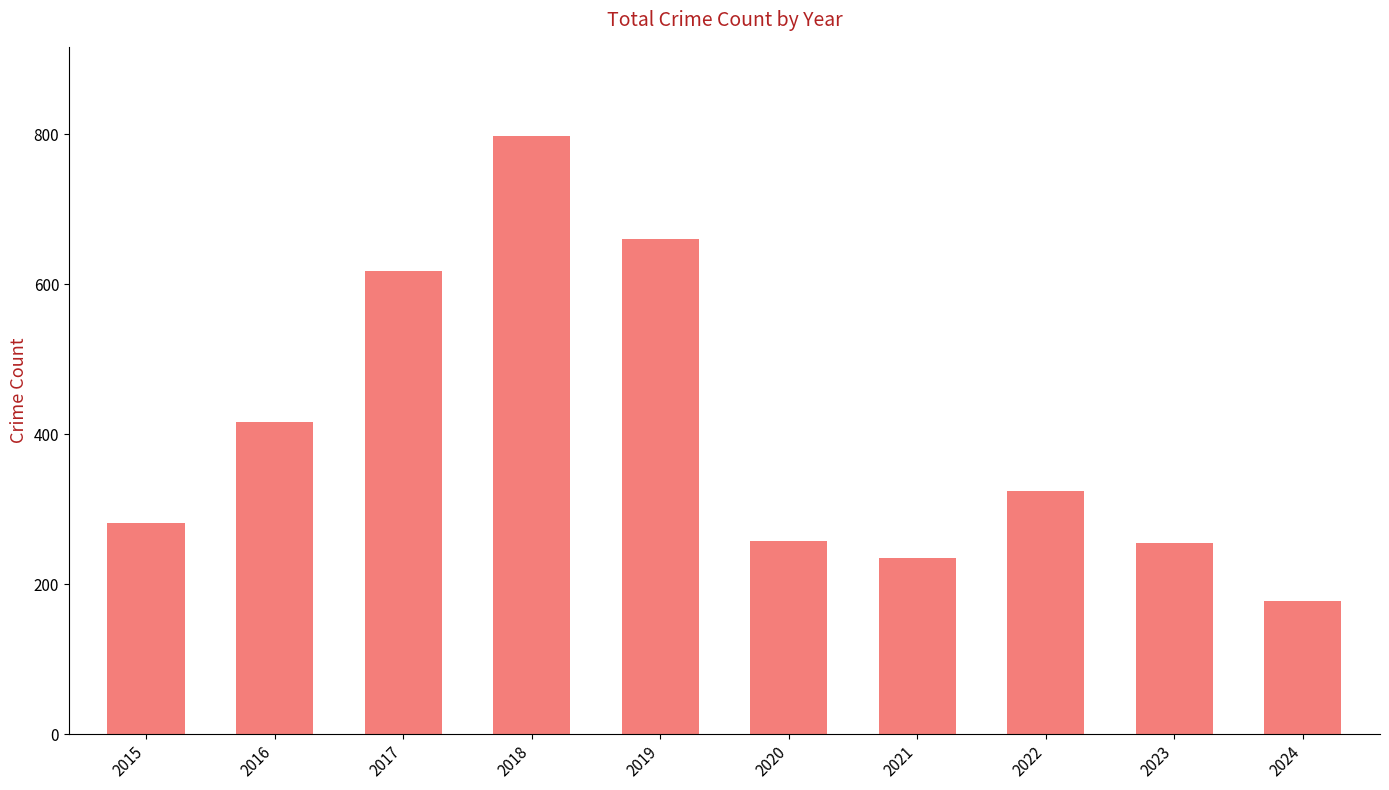

What is the ratio of the value at 2017 to the value at 2022?

1.9